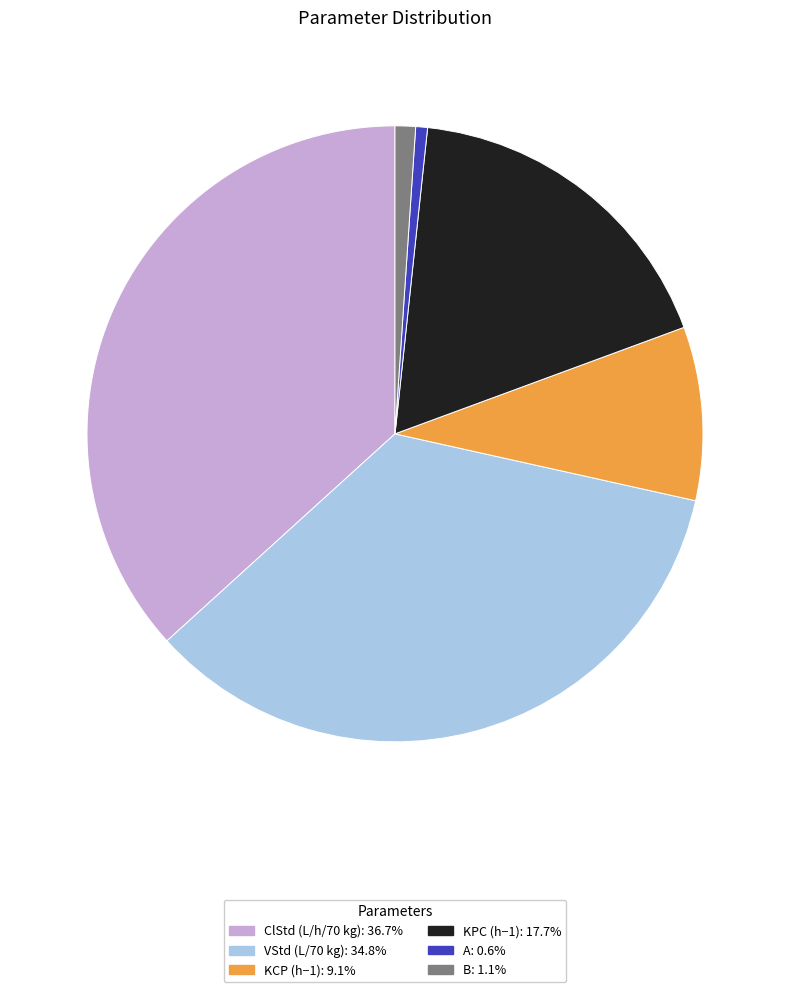

Combined, do KPC (h−1) and B account for over 50%?

No